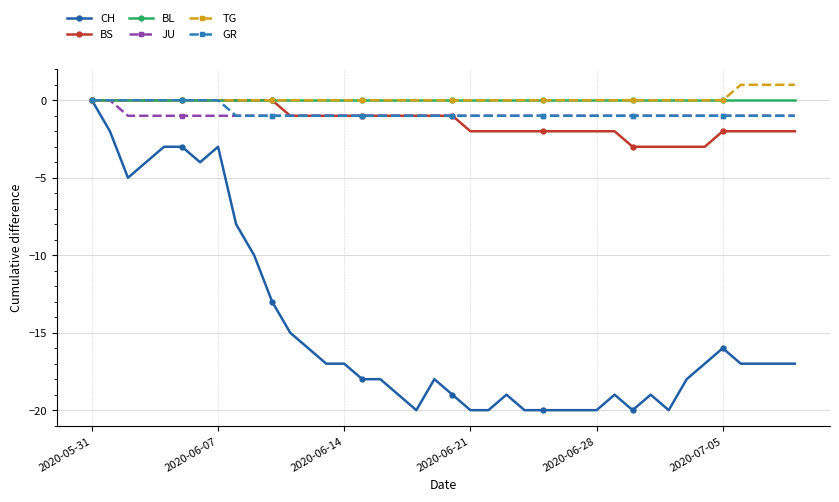

What is the value of the JU point at the 20th from the left?

-1